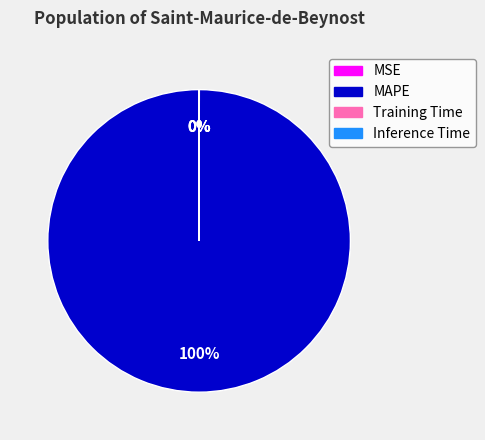

To the nearest percent, what is the average slice percentage?

25%